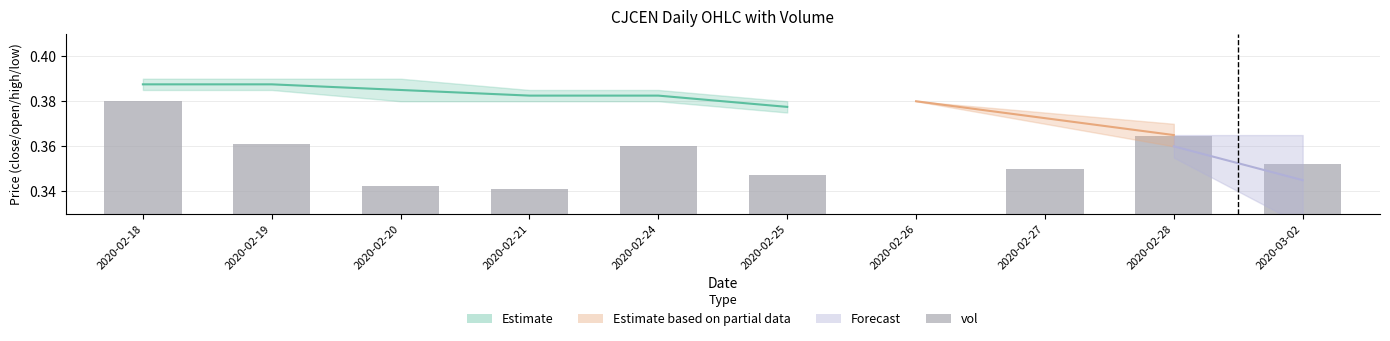

Count the values in the range 0 to 1.

10